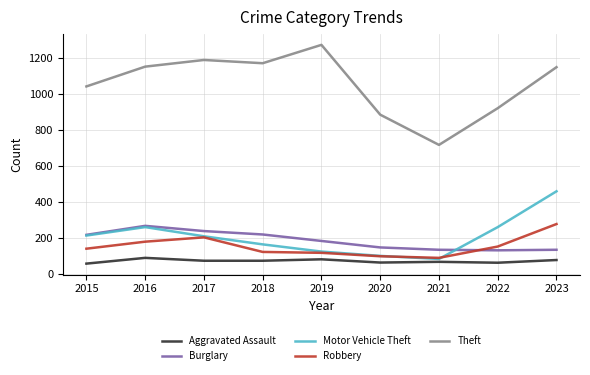

What is the sum of all Theft values?

9490